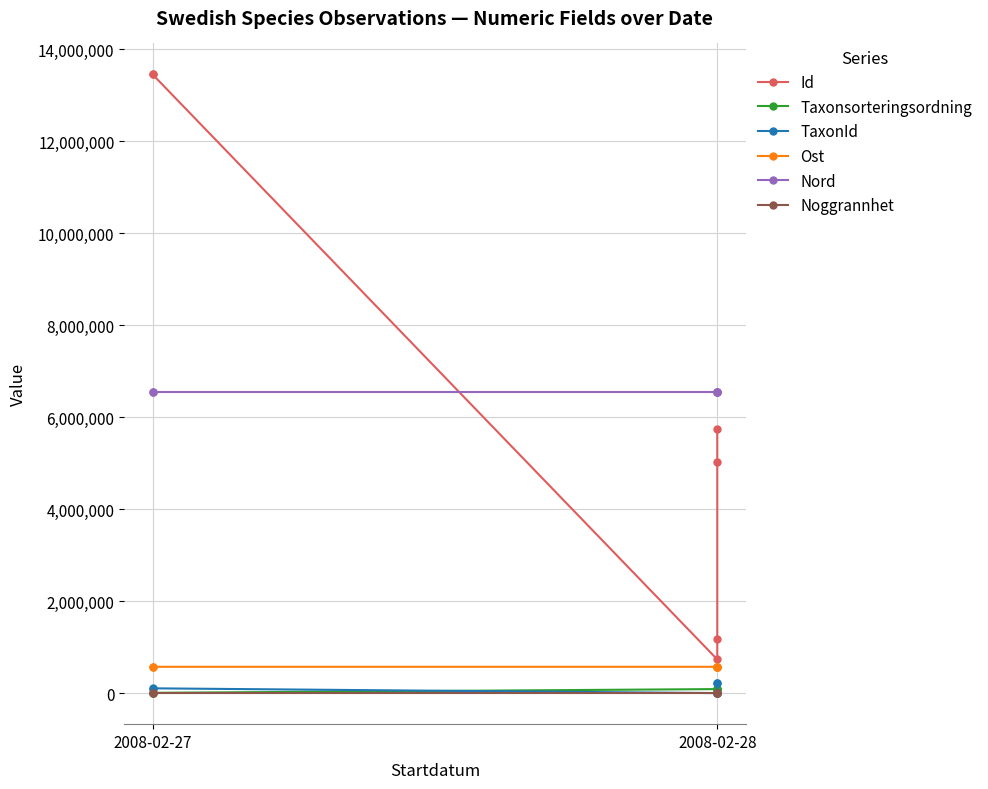

Which series changed the most between 3 and 5?

Id